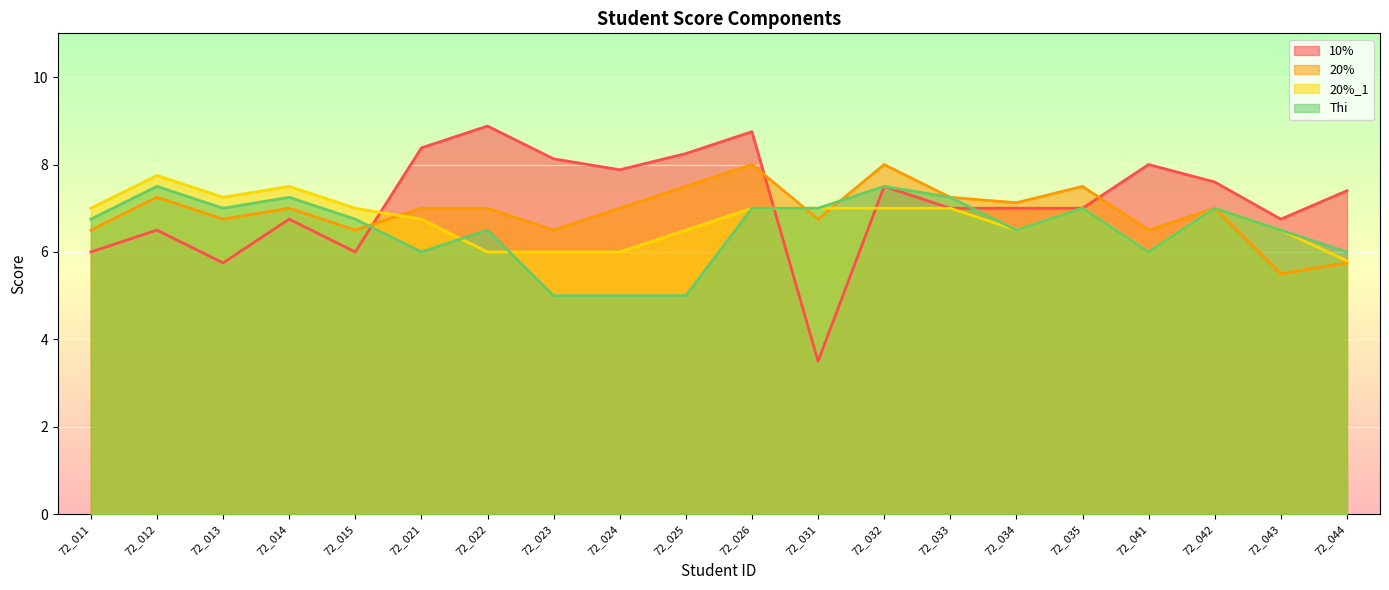

What is the total value across all series at 72_032?

30.0